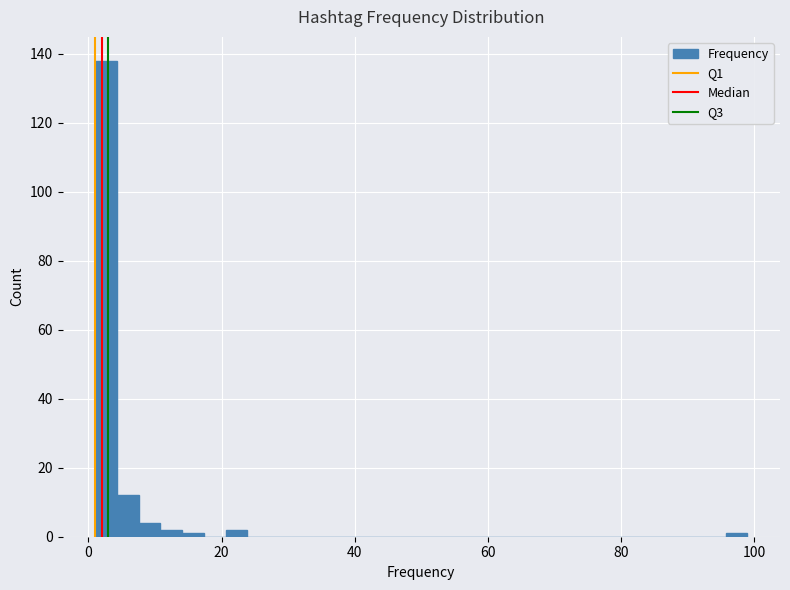

Around what value on the x-axis is the tallest bar? Give the approximate position of its centre, as read against the axis.

2